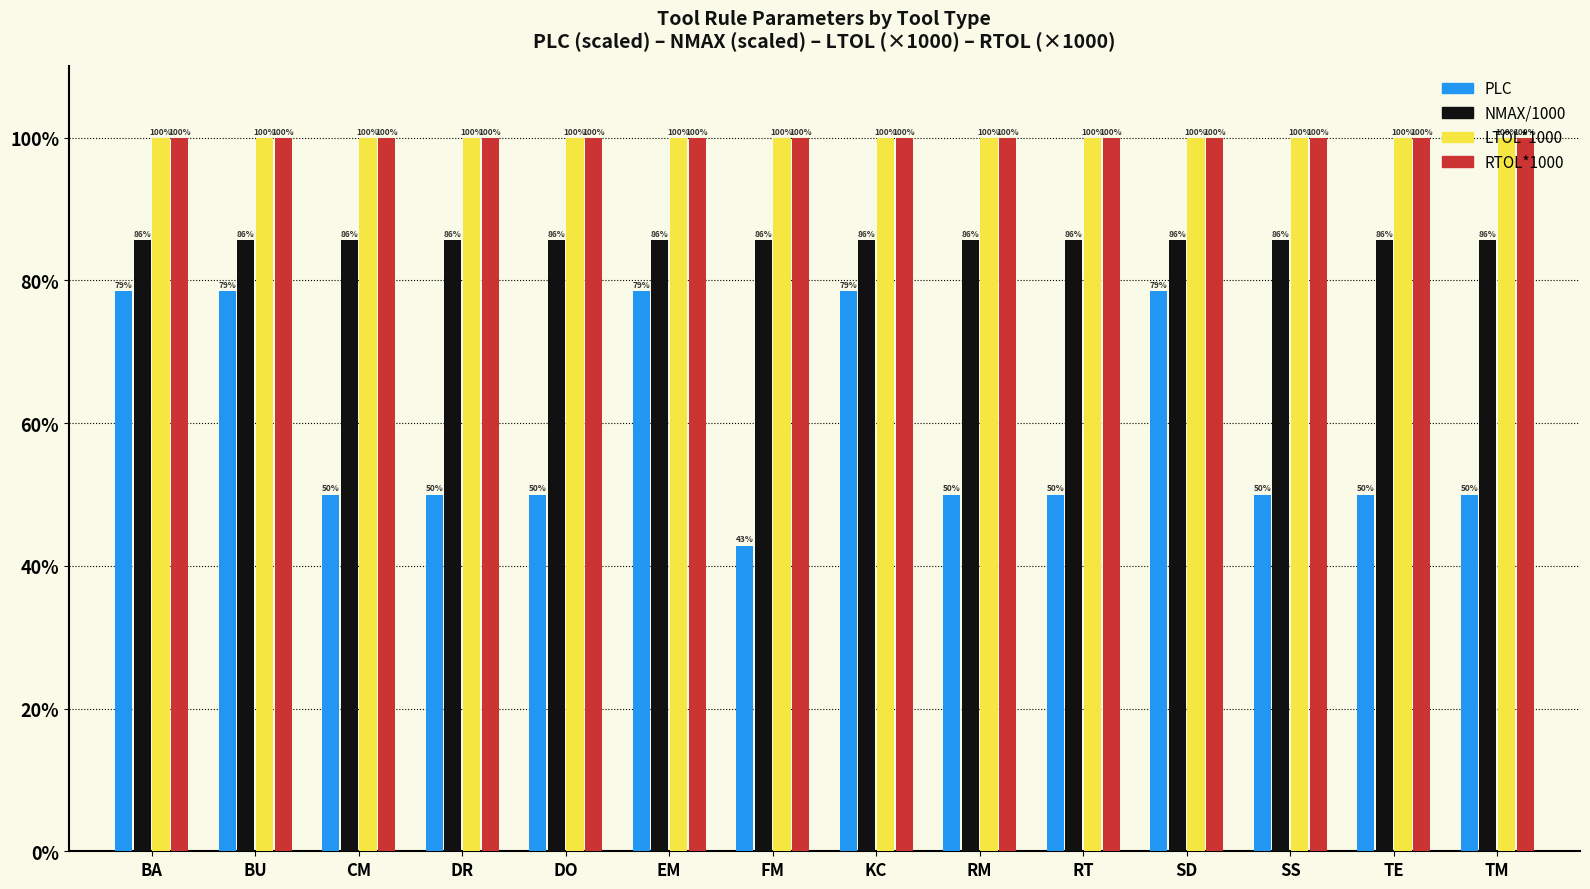

Which series has the largest range (max minus min)?

PLC